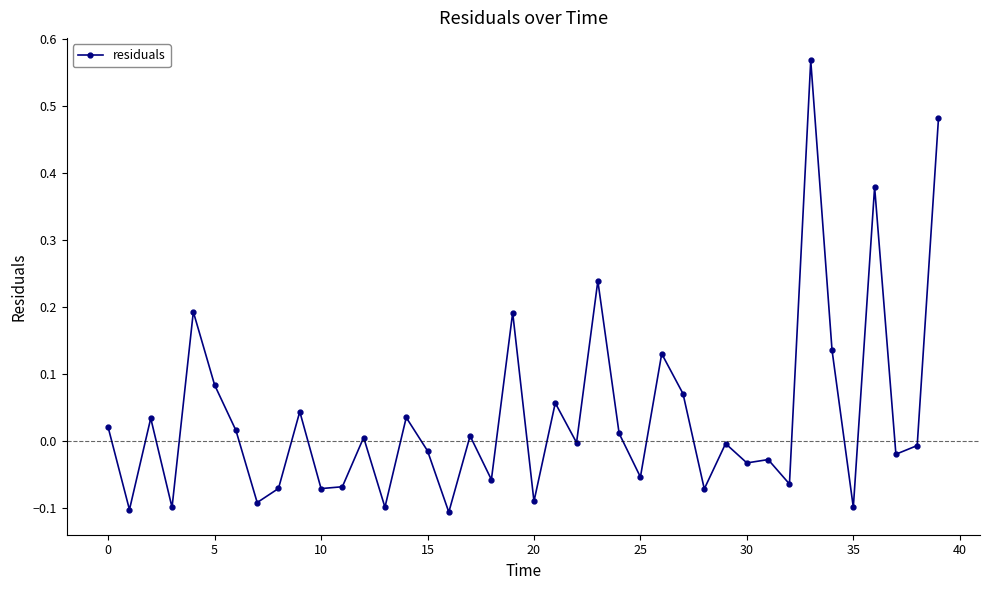

How many lines are shown in the chart?

1